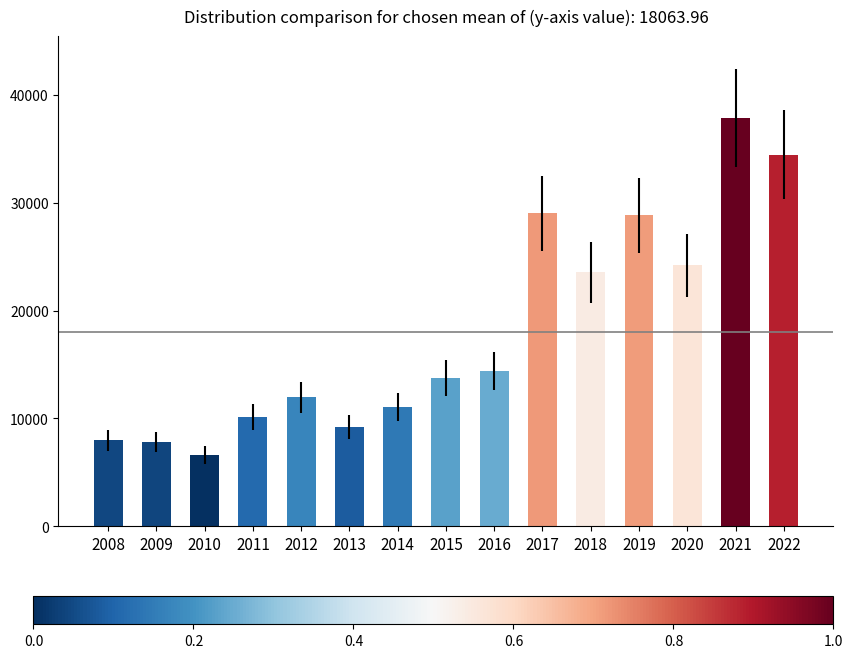

The chart shows a value of 3296.9 at 2008. True or false?

False